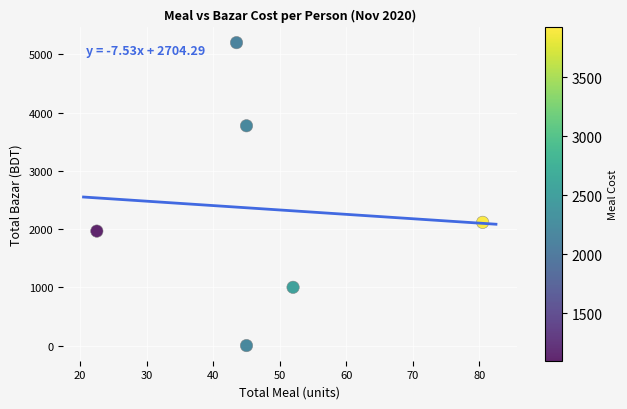

What Y value in the scatter plot is closest to 2600?

2115